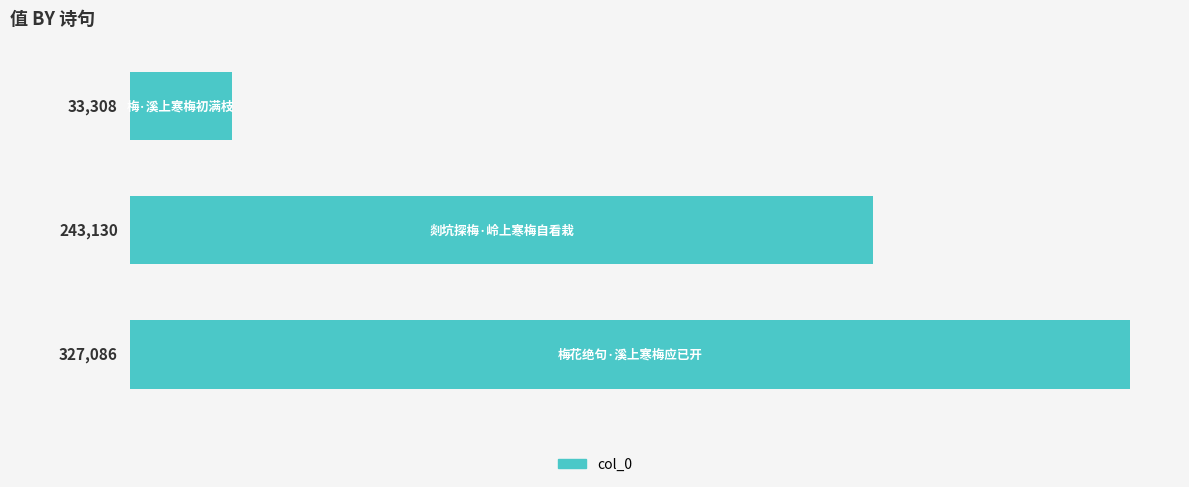

What is the maximum value shown in the chart?

327086